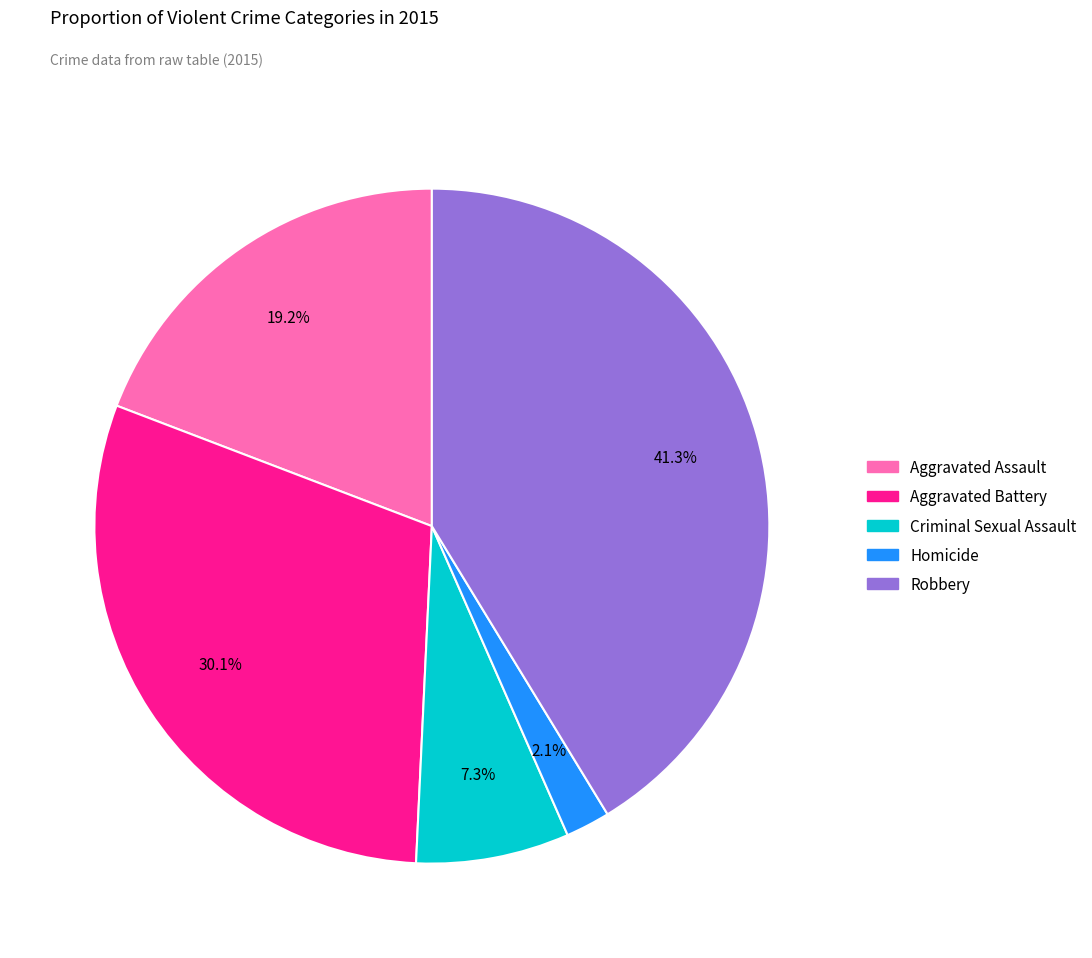

Approximately how many times larger is the value at Criminal Sexual Assault compared to Homicide?

3.5